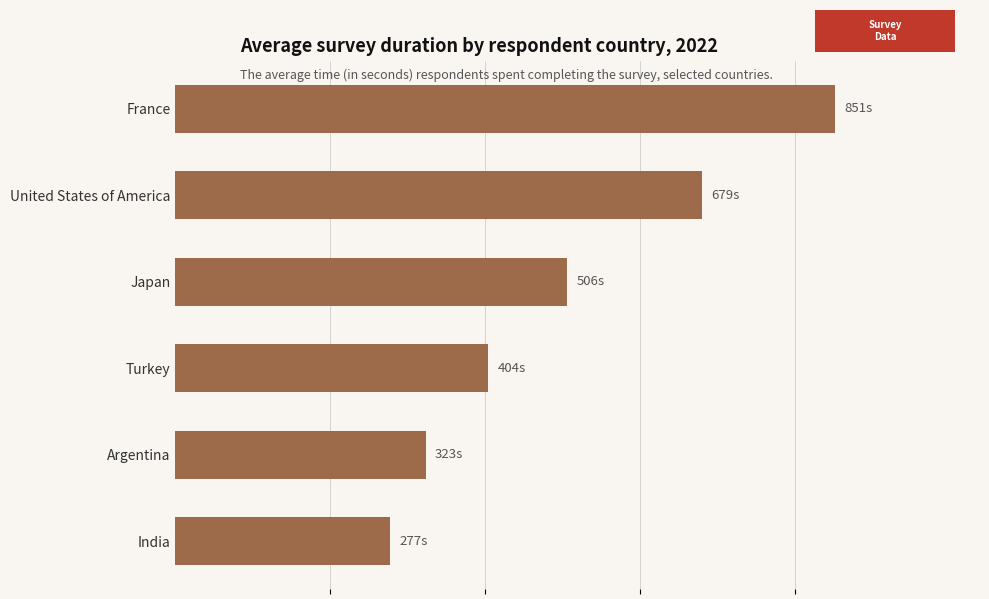

List the labels in order of value, largest first.

France, United States of America, Japan, Turkey, Argentina, India